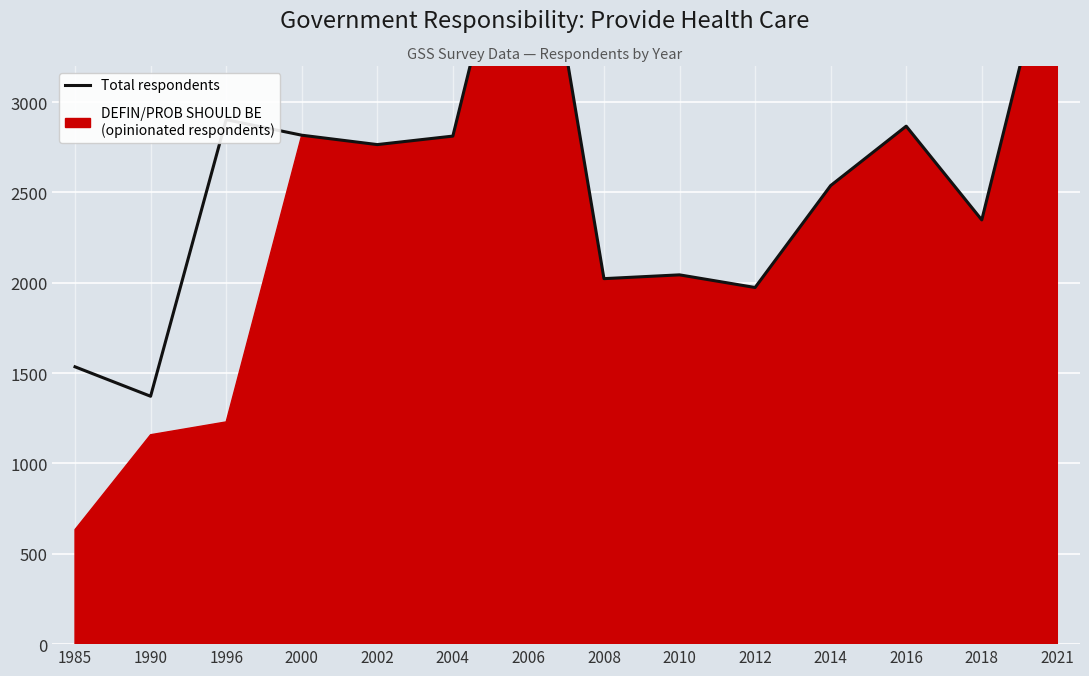

Where is the first local maximum?

1996